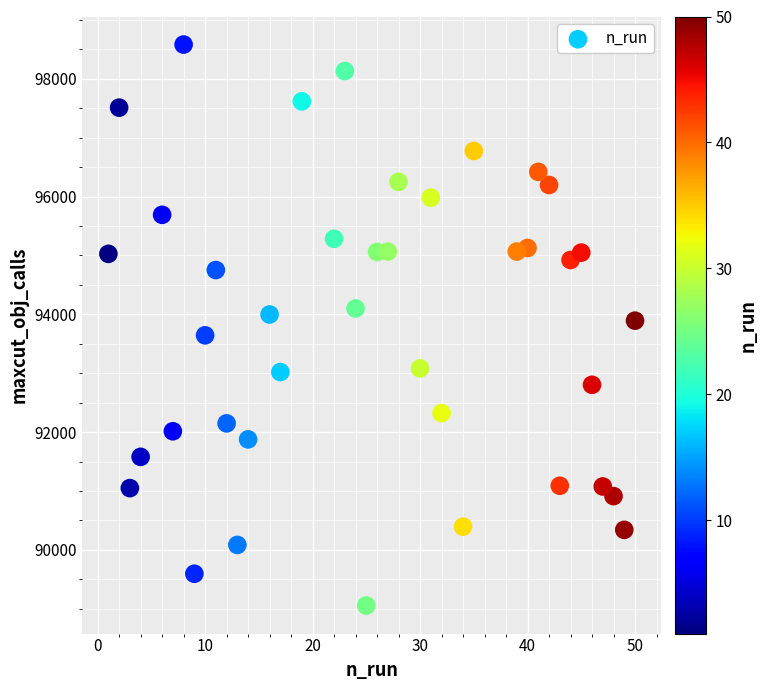

What is the range of X values (max minus min)?

49